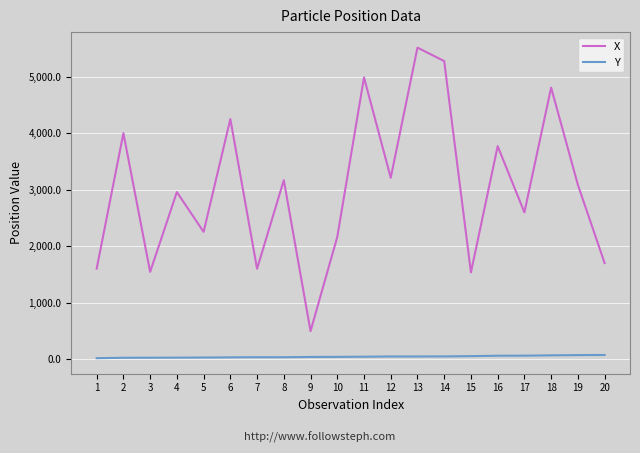

Read the Y value at 7.

31.7